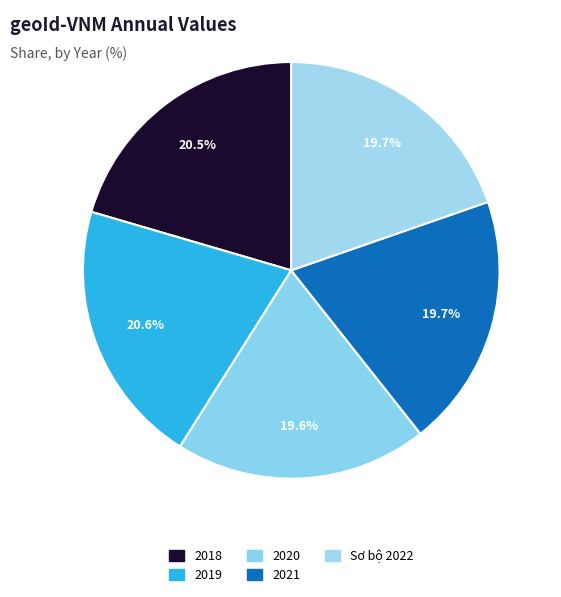

To the nearest percent, what is the average slice percentage?

20%